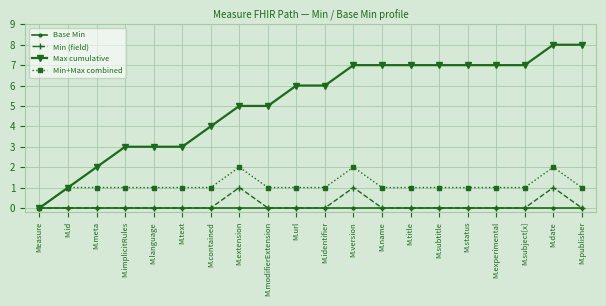

What is the approximate value of Max cumulative at M.text?

3